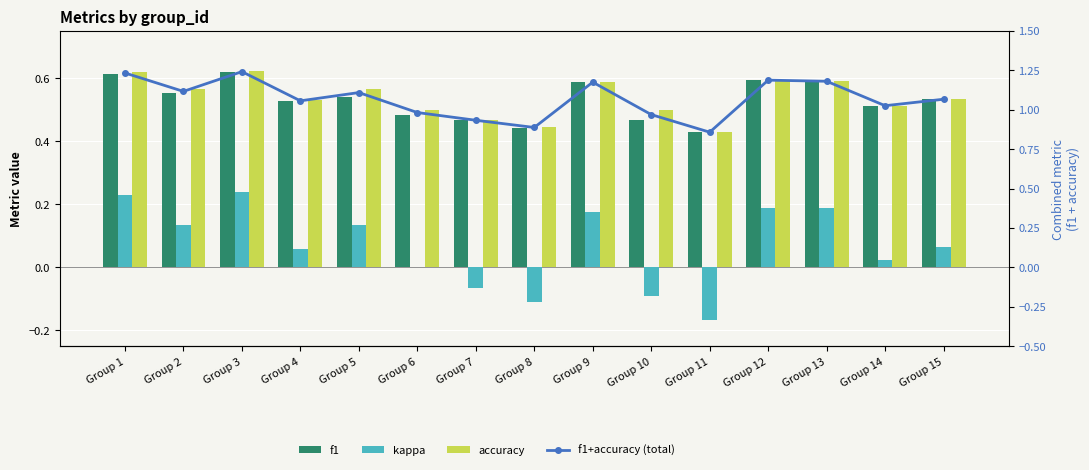

Is the value of kappa at Group 7 greater than the value of f1 at Group 10?

No